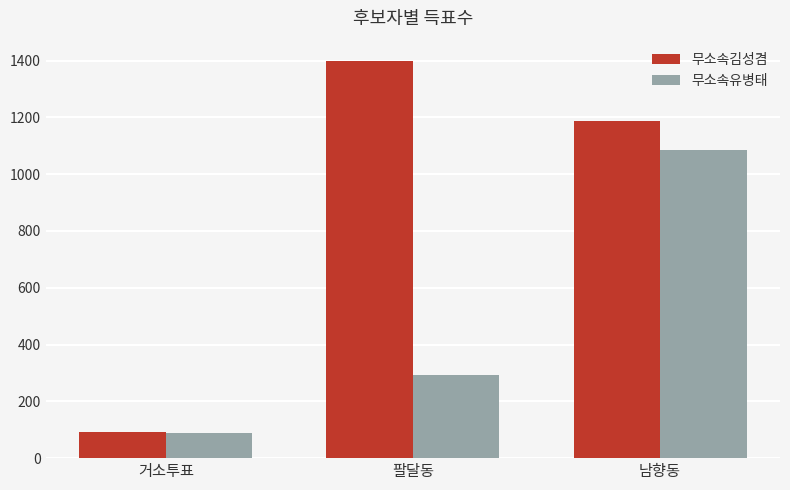

True or false: 무소속김성겸 has a value of 91 at 거소투표.

True